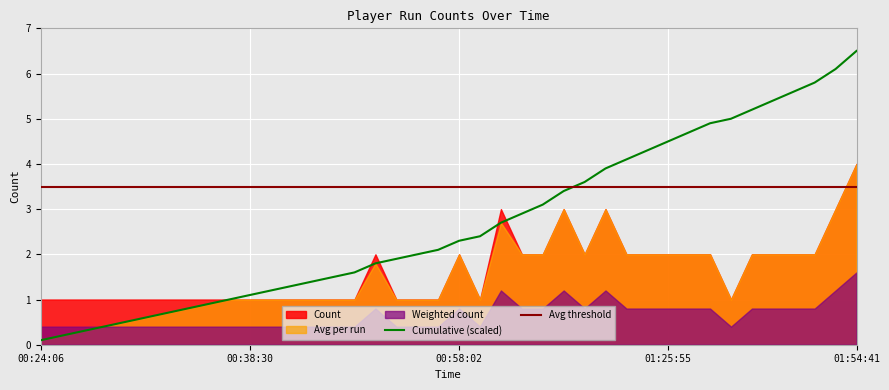

The value at 01:25:55 is 1.4. True or false?

False